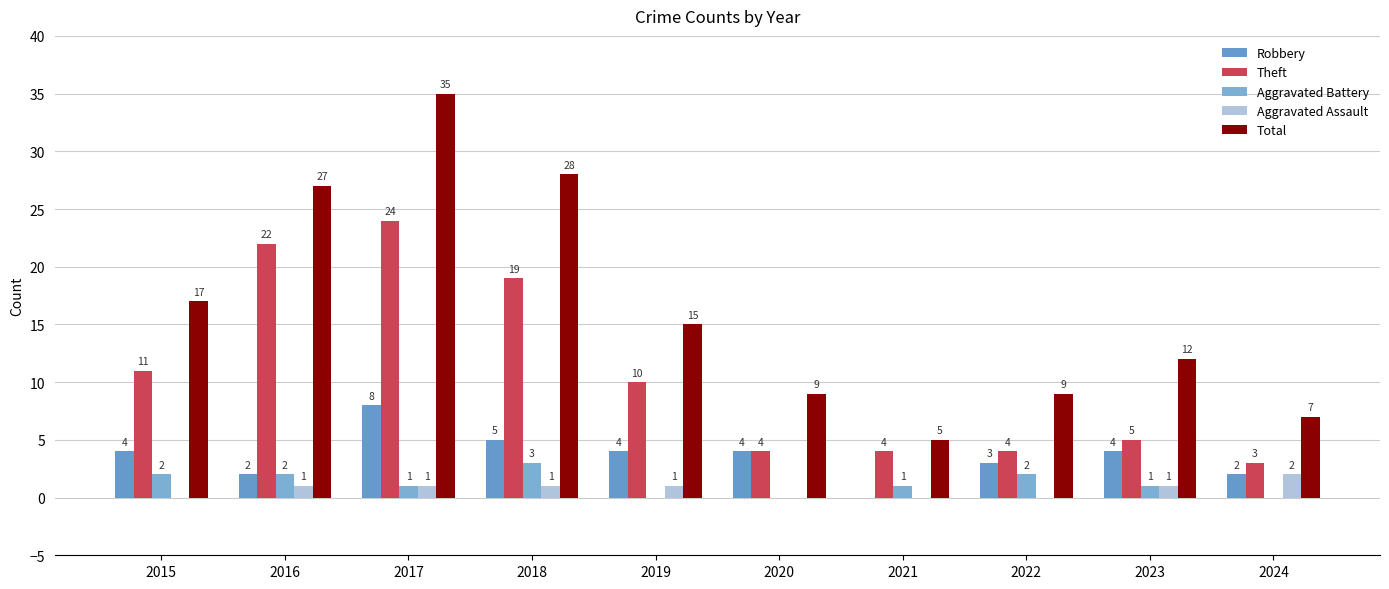

Reading right to left, what are all the values shown in this chart?

Robbery: 2	4	3	0	4	4	5	8	2	4
Theft: 3	5	4	4	4	10	19	24	22	11
Aggravated Battery: 0	1	2	1	0	0	3	1	2	2
Aggravated Assault: 2	1	0	0	0	1	1	1	1	0
Total: 7	12	9	5	9	15	28	35	27	17